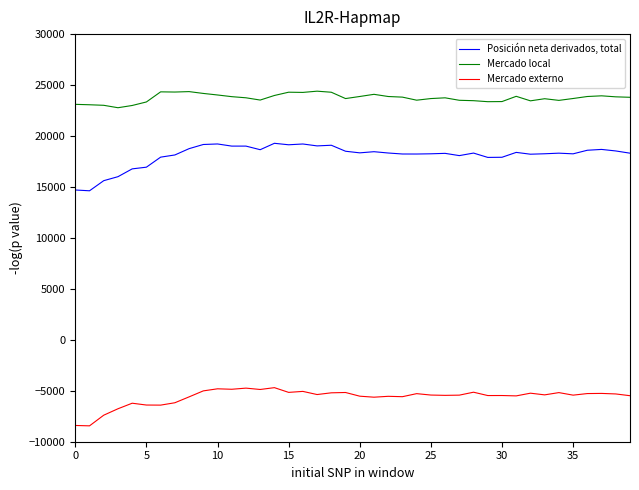

Does the chart display data point markers on the line(s)?

No